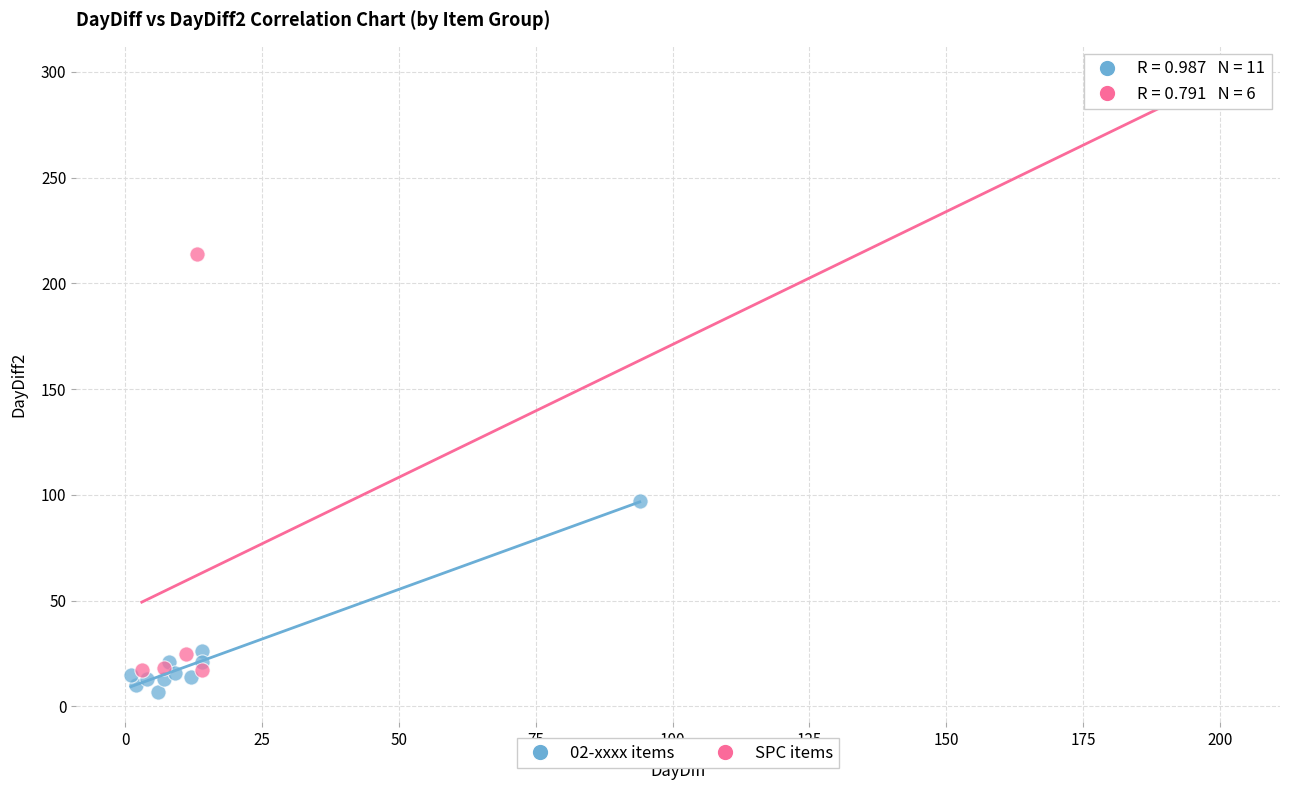

Which series has the widest spread of Y values?

SPC items